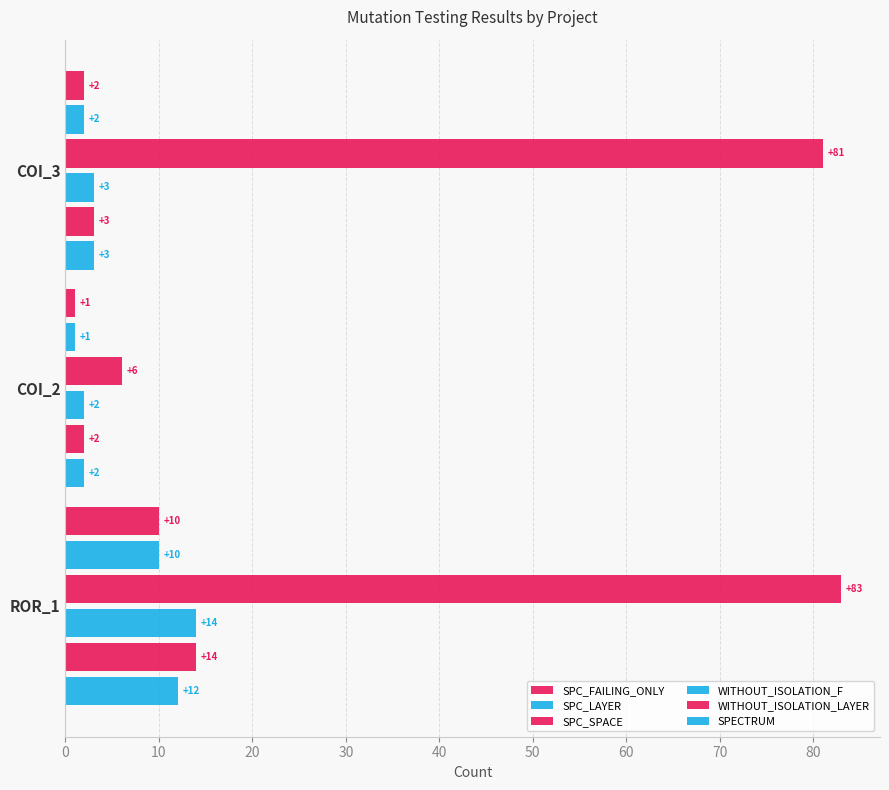

How many distinct data groups are displayed?

6